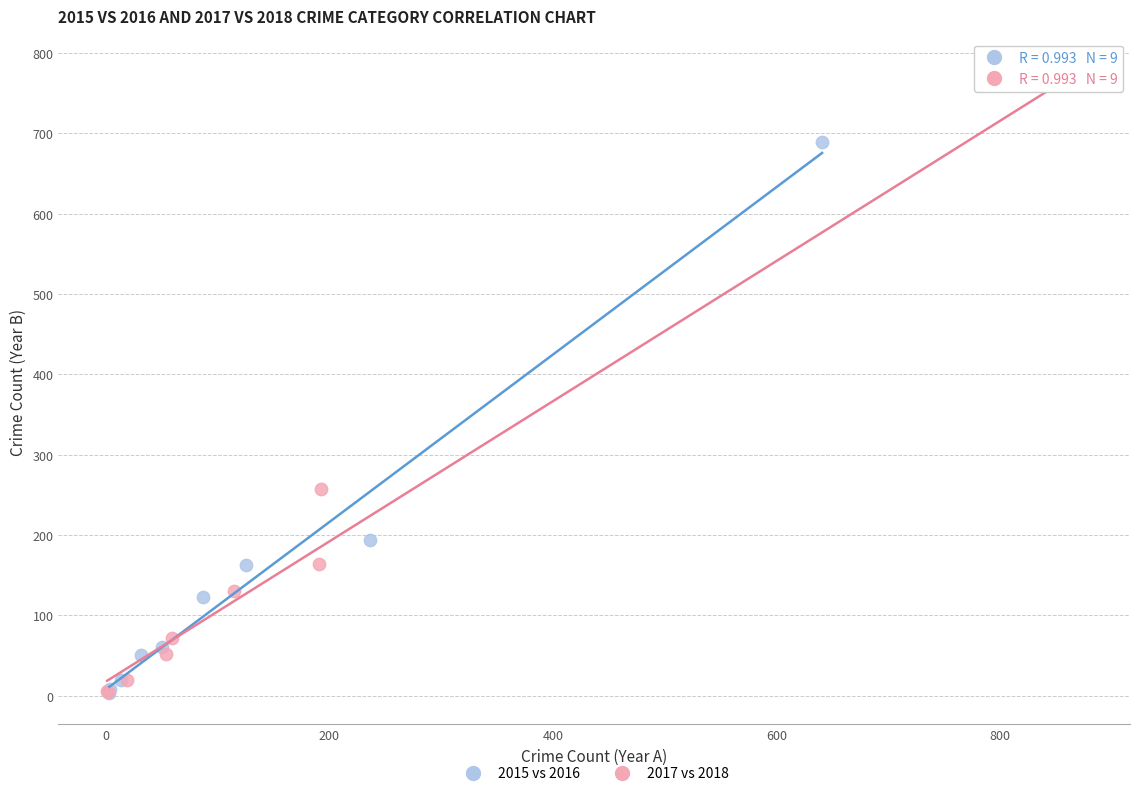

Which series contains the highest Y value?

2017 vs 2018